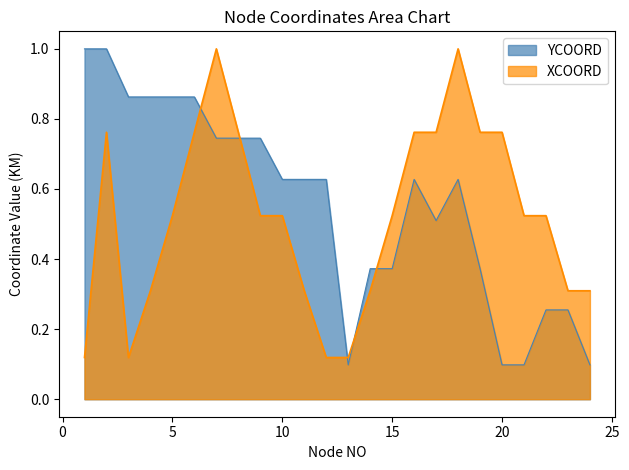

The YCOORD series shows 0.4 at 2. True or false?

False